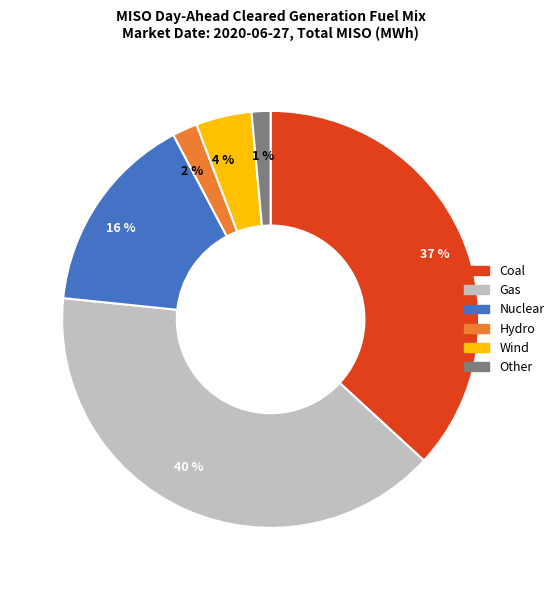

How many segments does this pie chart have?

6